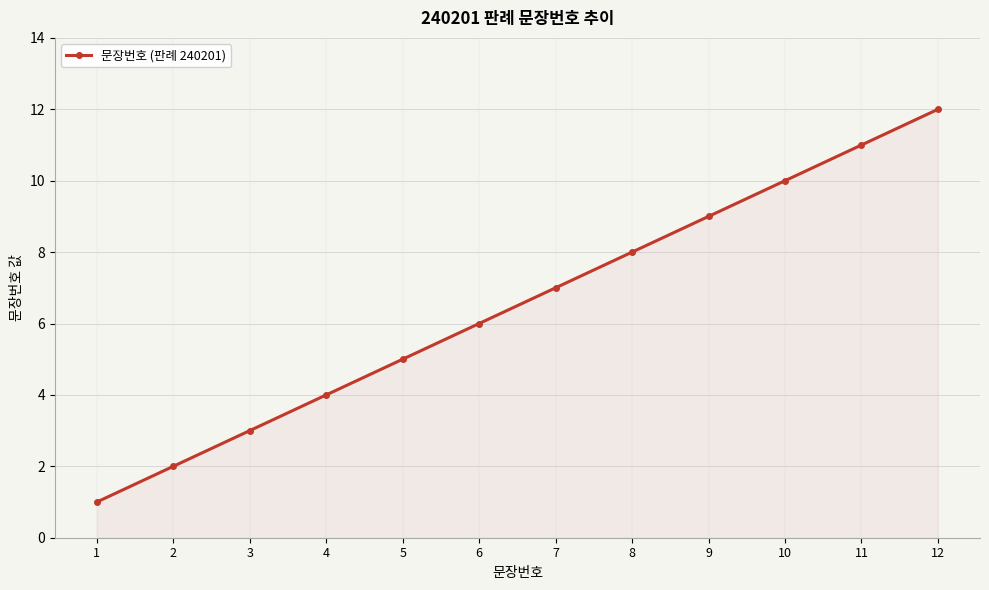

What is the smallest value displayed?

1